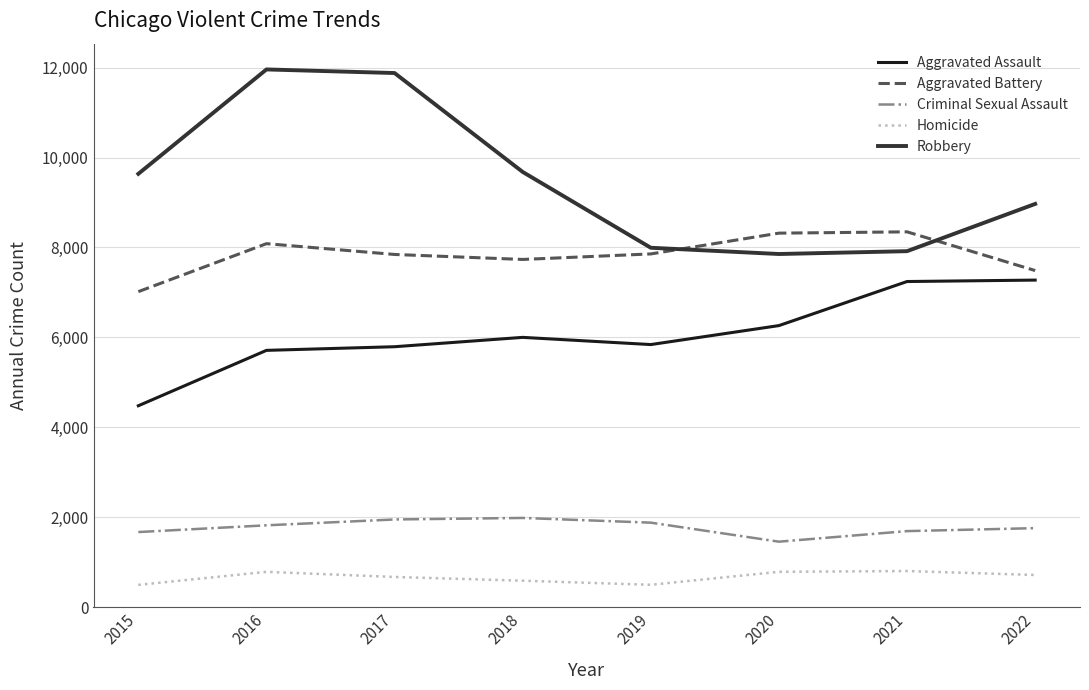

True or false: Aggravated Assault and Homicide cross at least once.

False